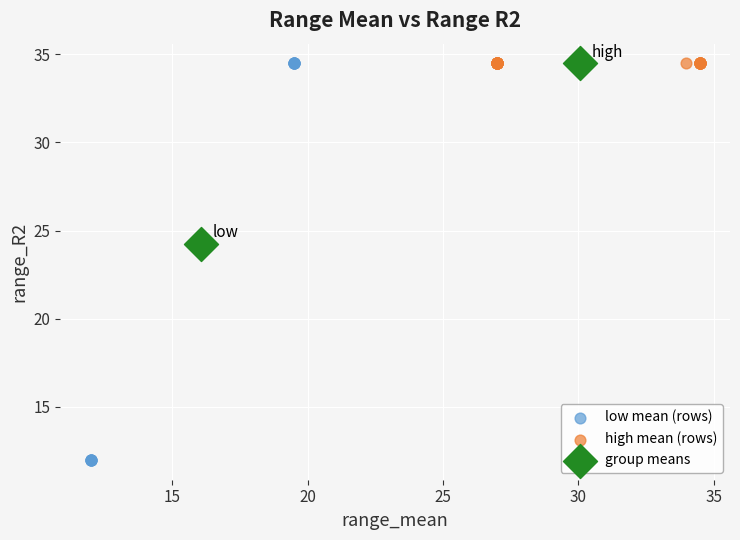

What are all the series names shown in the legend?

low mean (rows), high mean (rows), group means